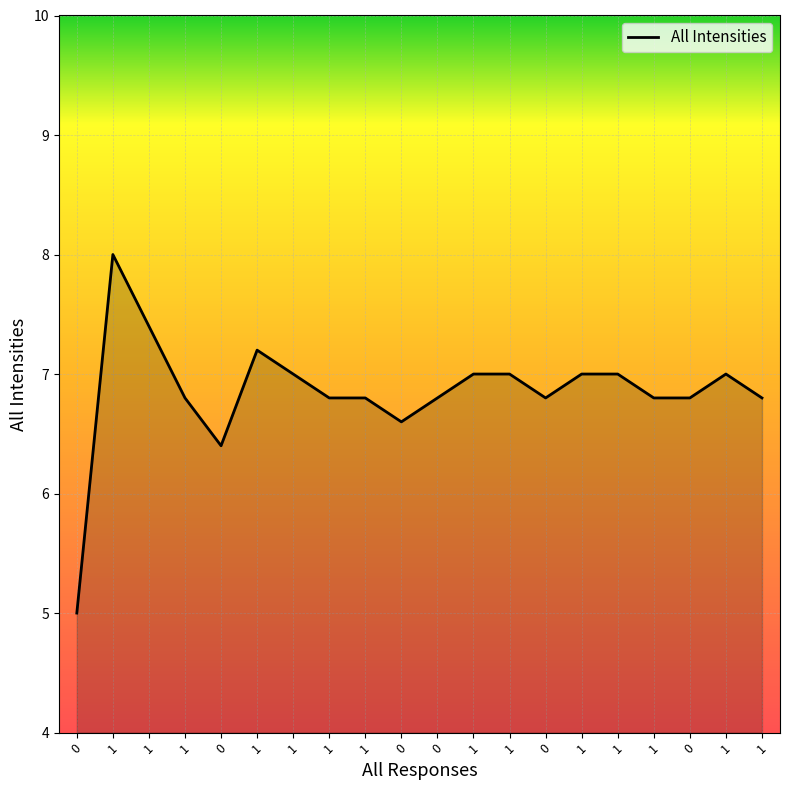

At which category does the chart reach its peak across all series?

1